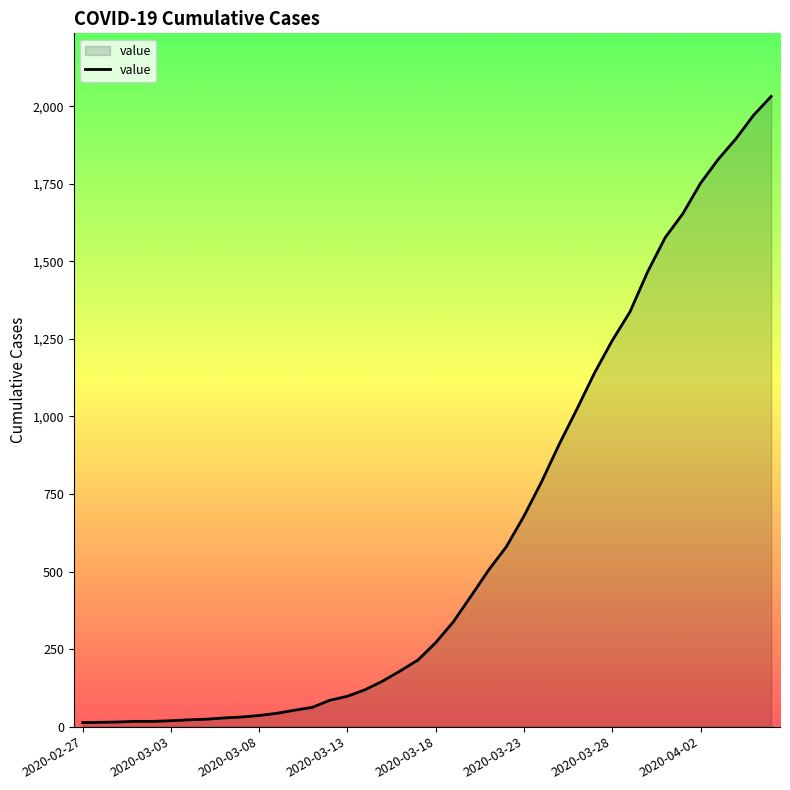

What is the difference between the maximum and minimum values?

2019